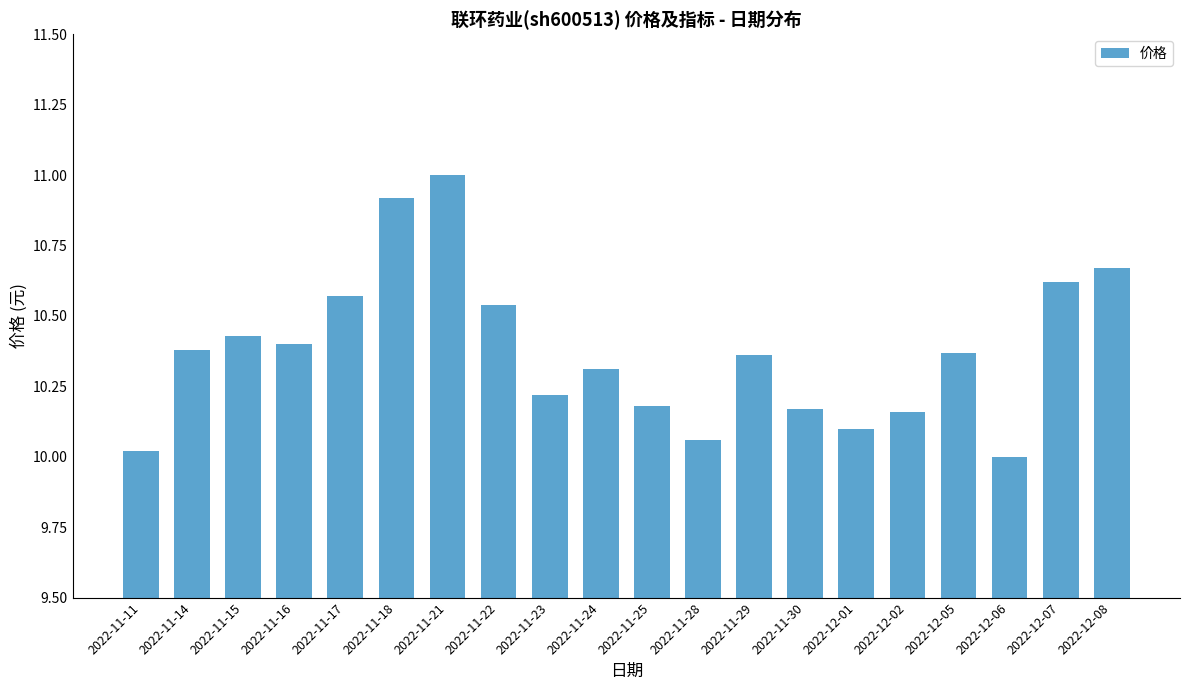

What is the minimum value shown in the chart?

10.0